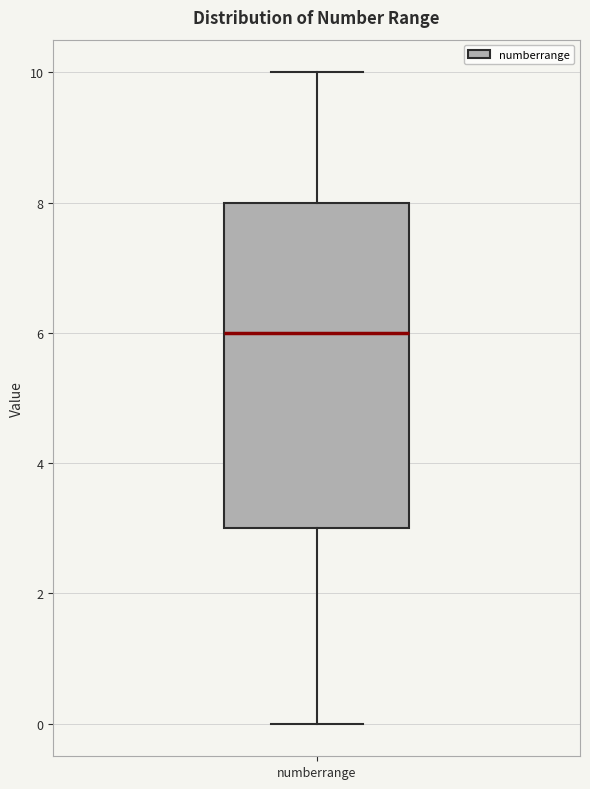

Read this box plot against the y-axis: the position of the median line, the range covered by the box, and the ends of both whiskers. The values are not printed on the chart, so give them approximately, as read against the axis.

median 6, box 3 to 8, whiskers 0 to 10